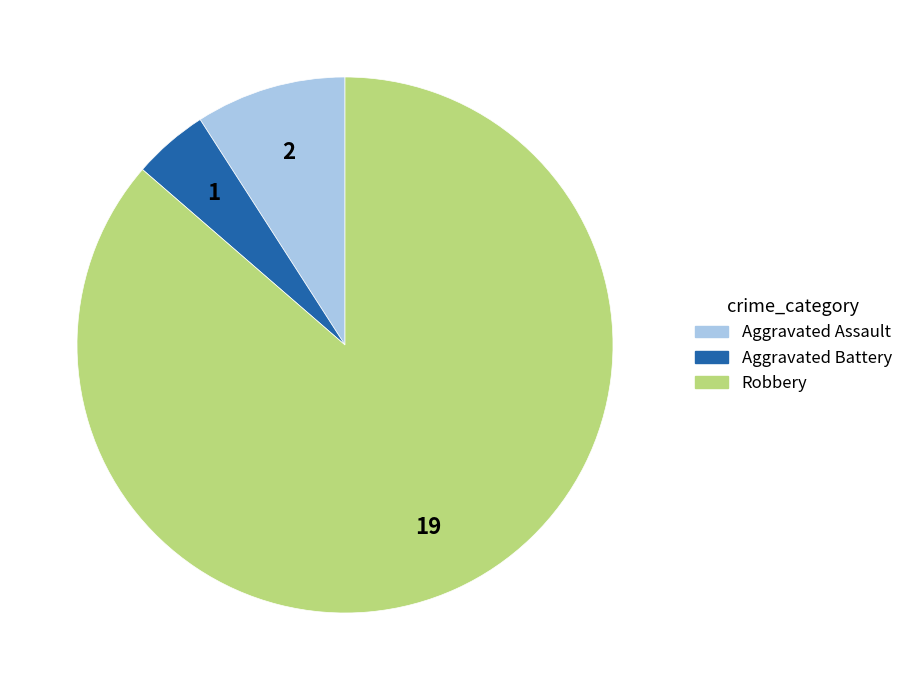

Is there any slice that represents more than half of the pie?

Yes